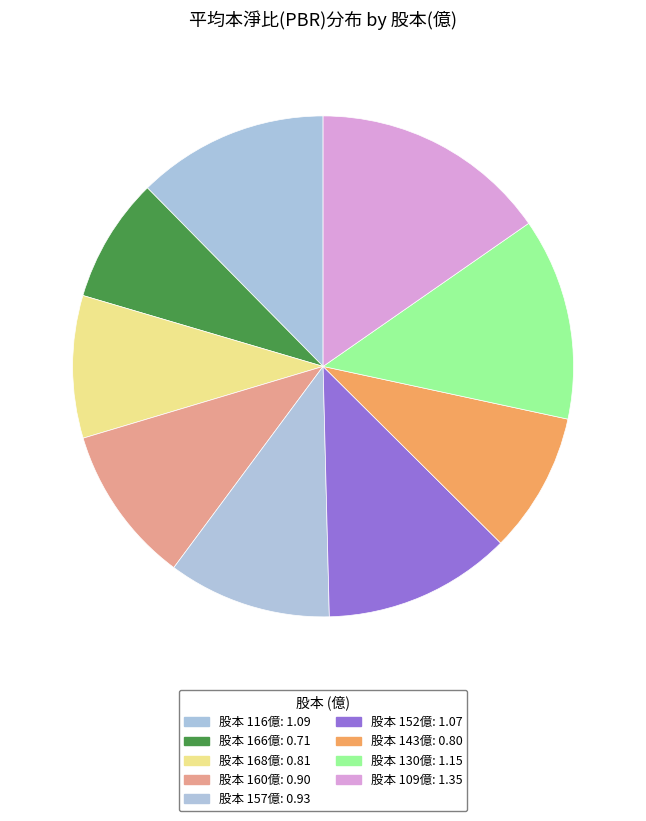

Which slice is the largest?

109